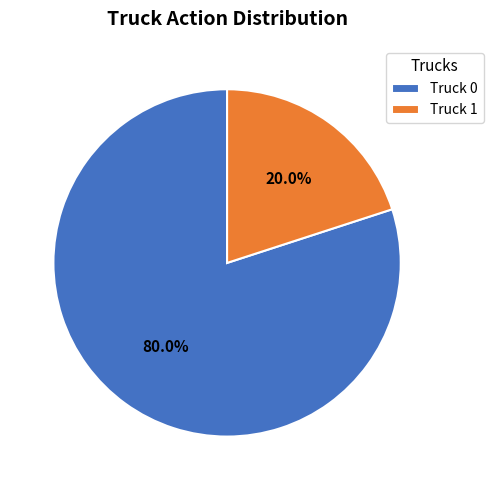

Which category has the biggest portion of the pie?

Truck 0